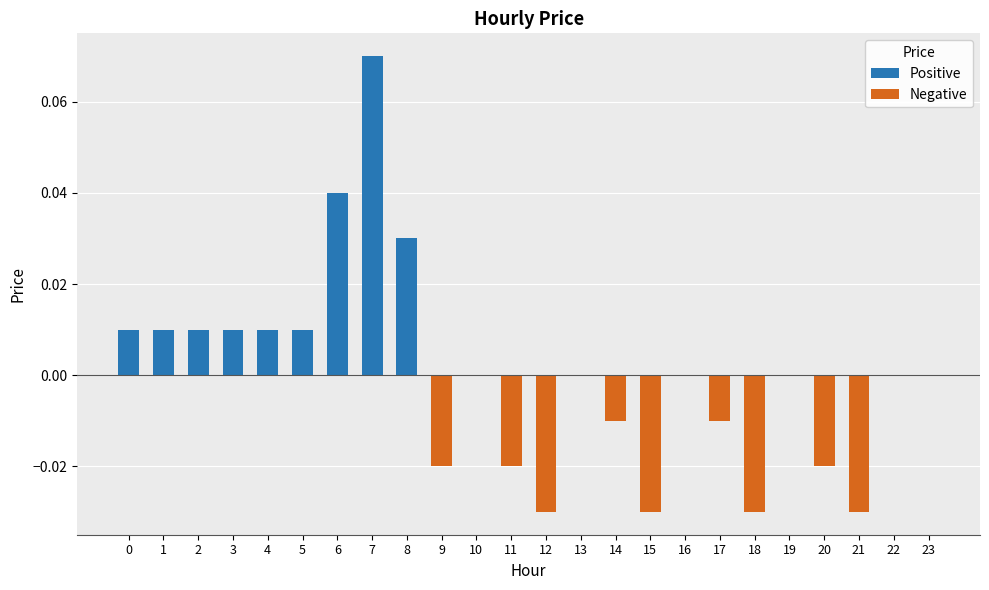

Between 19 and 12, which is larger?

19